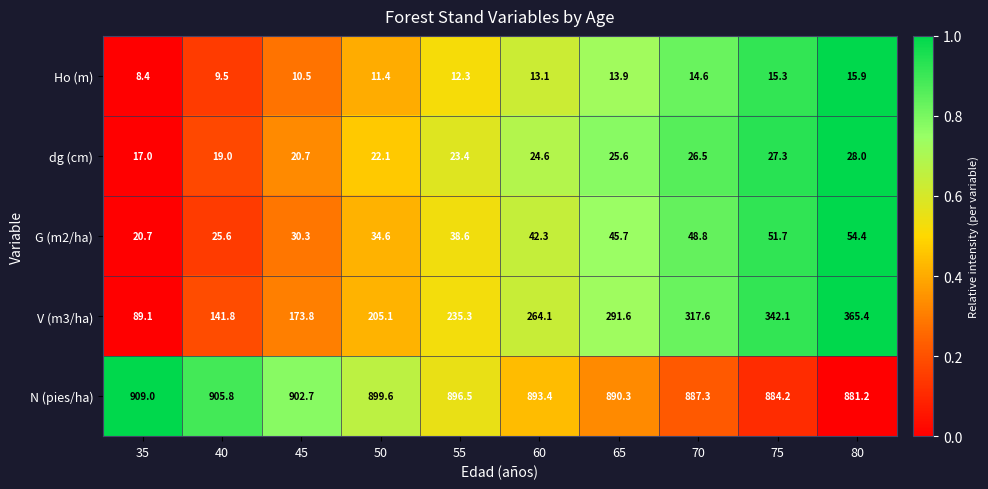

Is the value of Ho (m) at 65 greater than the value of dg (cm) at 50?

No